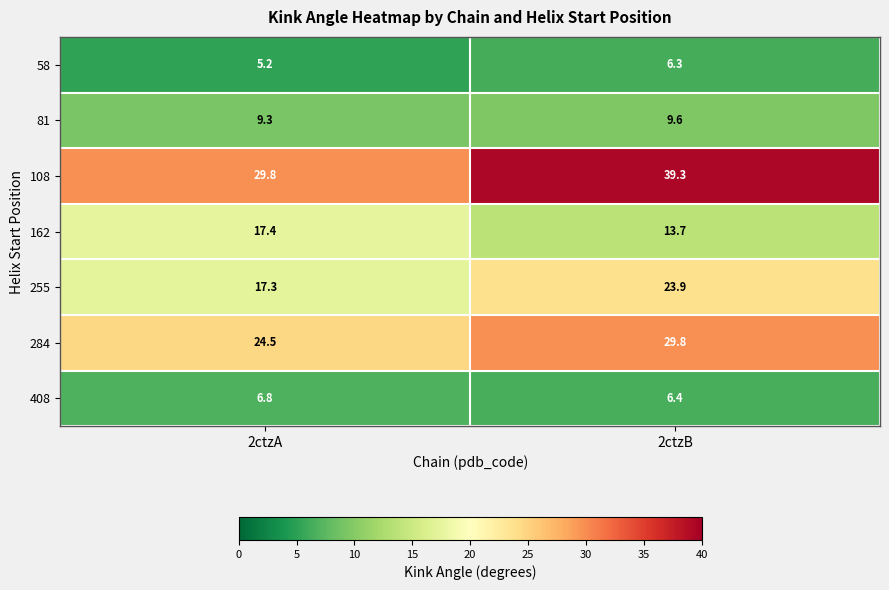

At which label does 284 first exceed 29?

2ctzB